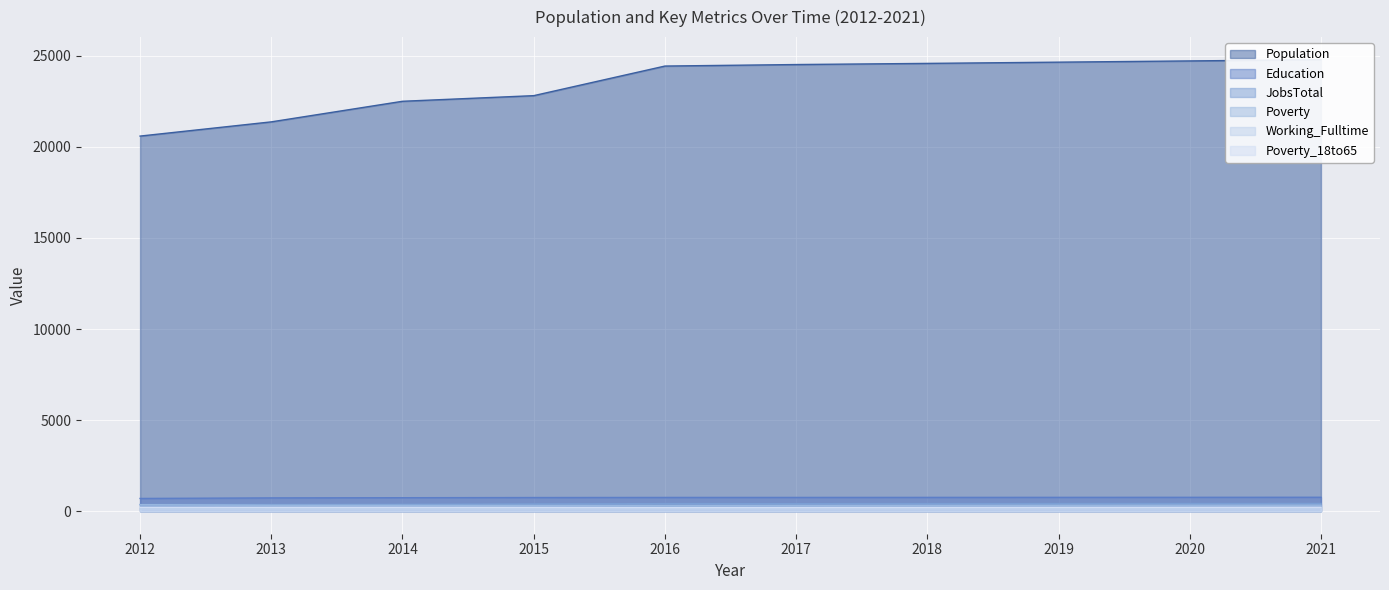

Between 2019 and 2021, which is larger?

2021